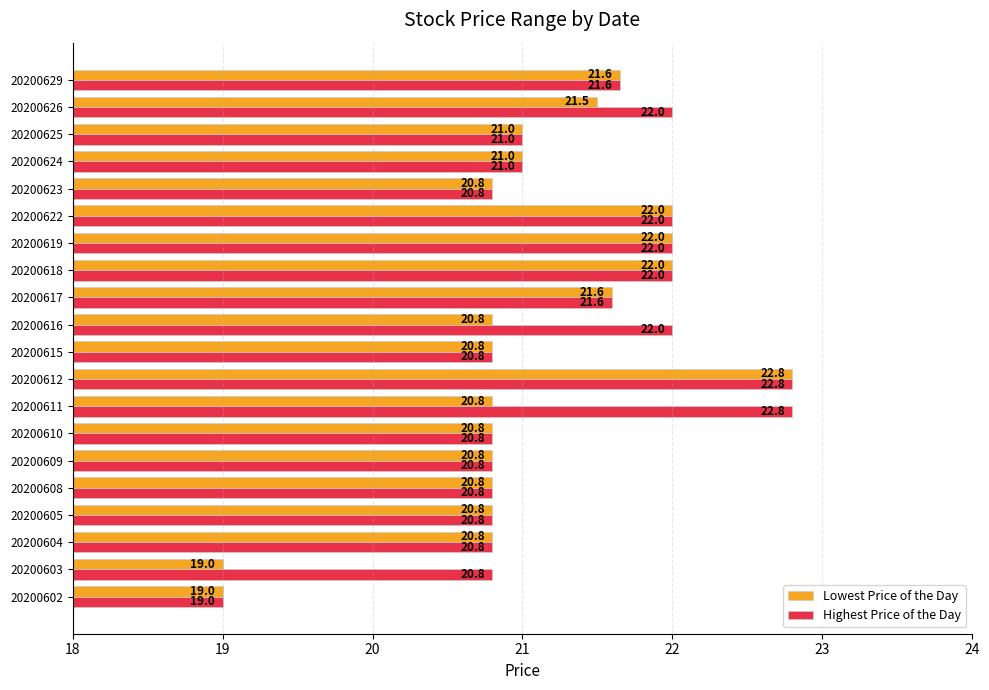

What is the sum of all Lowest Price of the Day values?

420.8